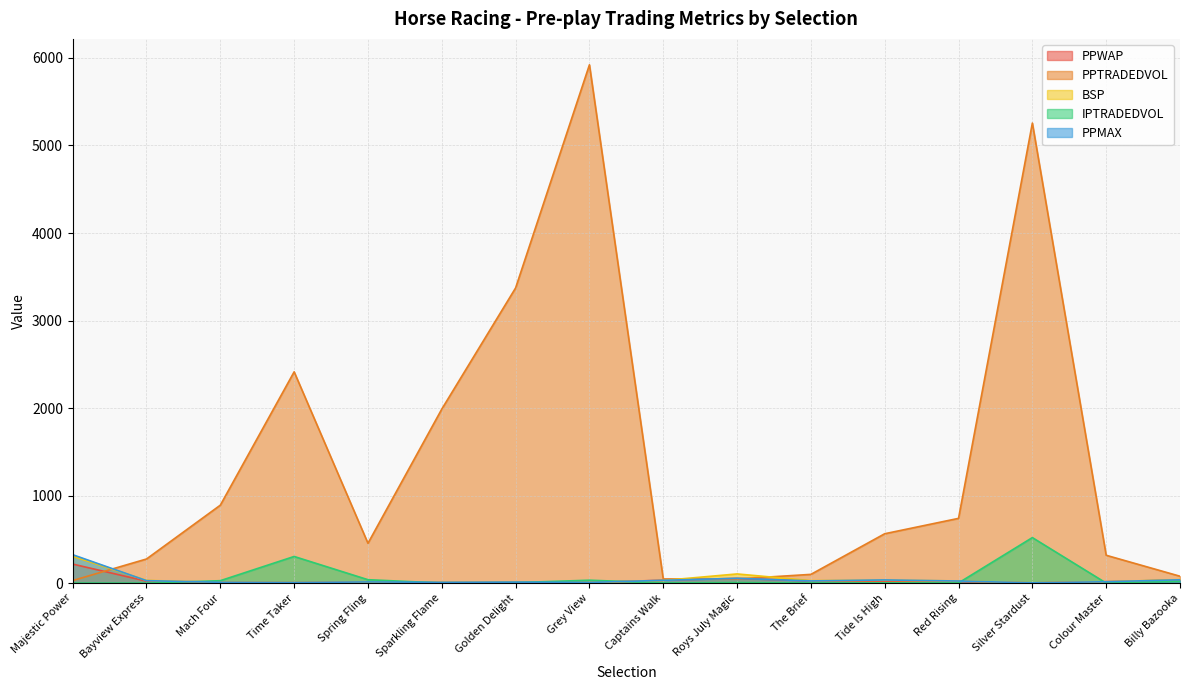

Which has a higher value, Mach Four or Roys July Magic?

Roys July Magic